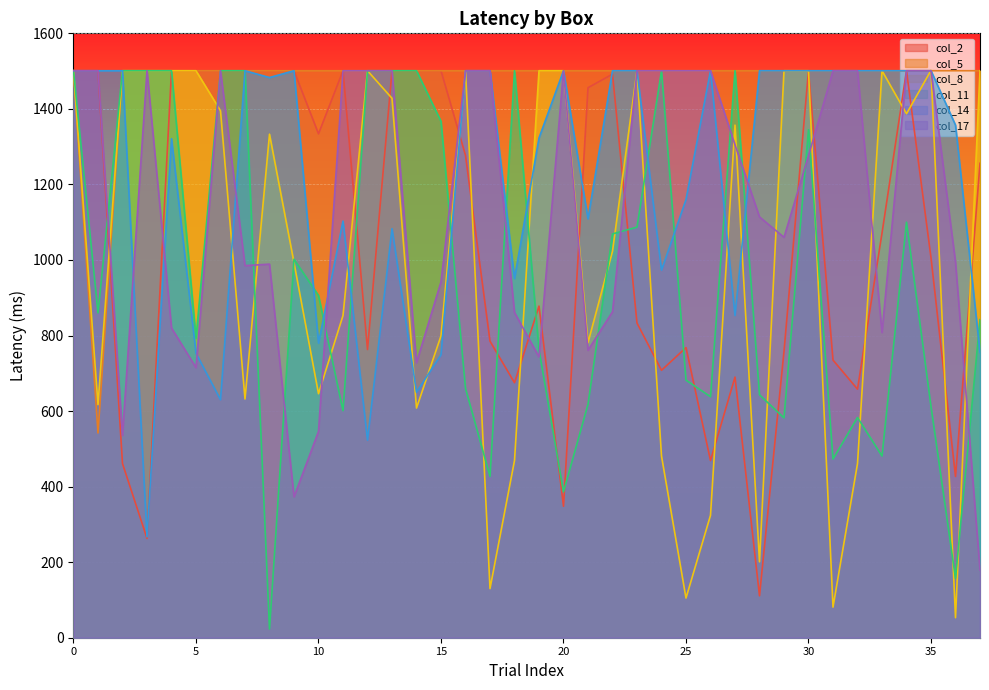

Where is the first local maximum for col_11?

9